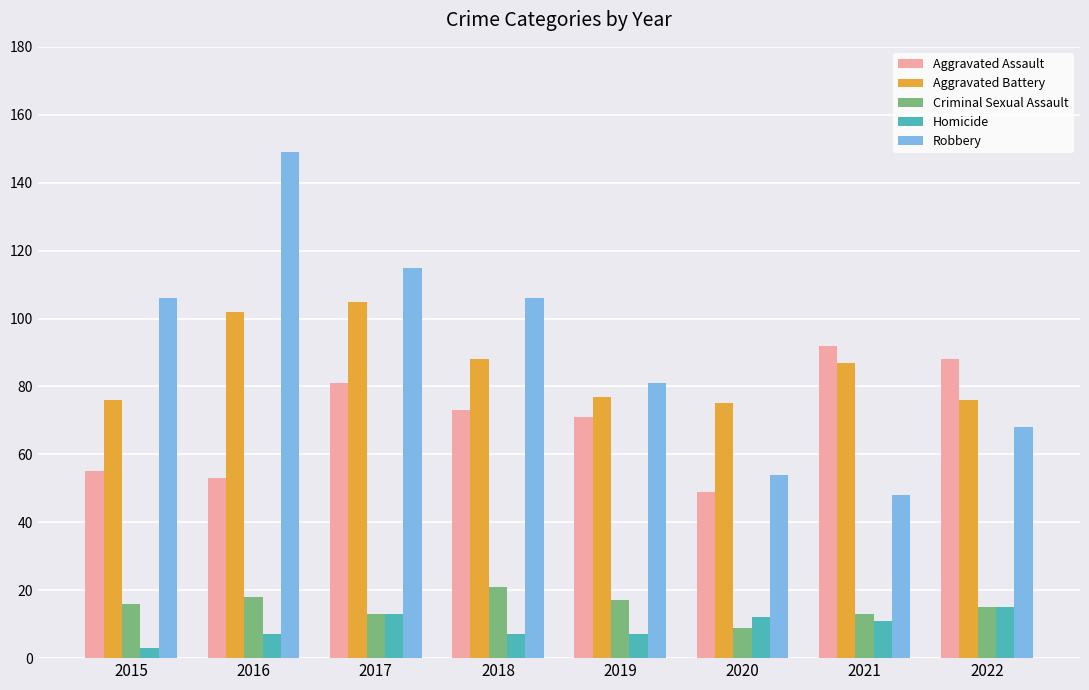

What is the greatest value displayed?

149